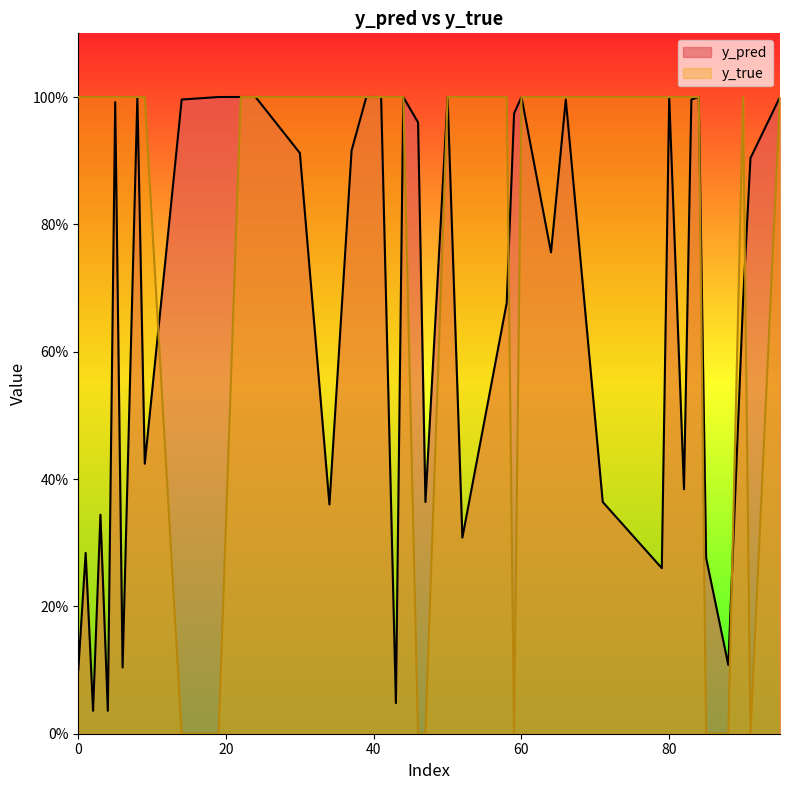

The value of y_pred at 34 is 0.6. True or false?

False